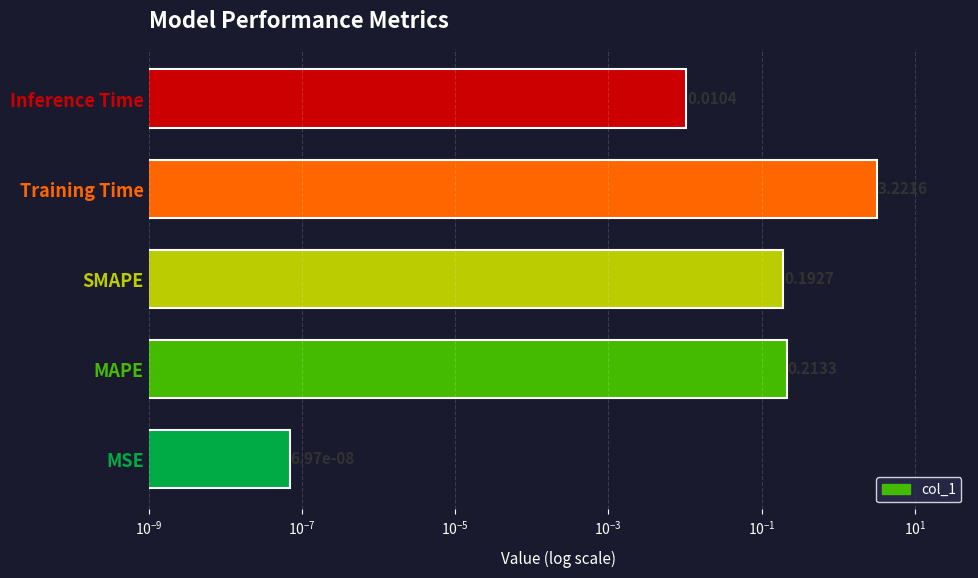

What is the average value?

0.7